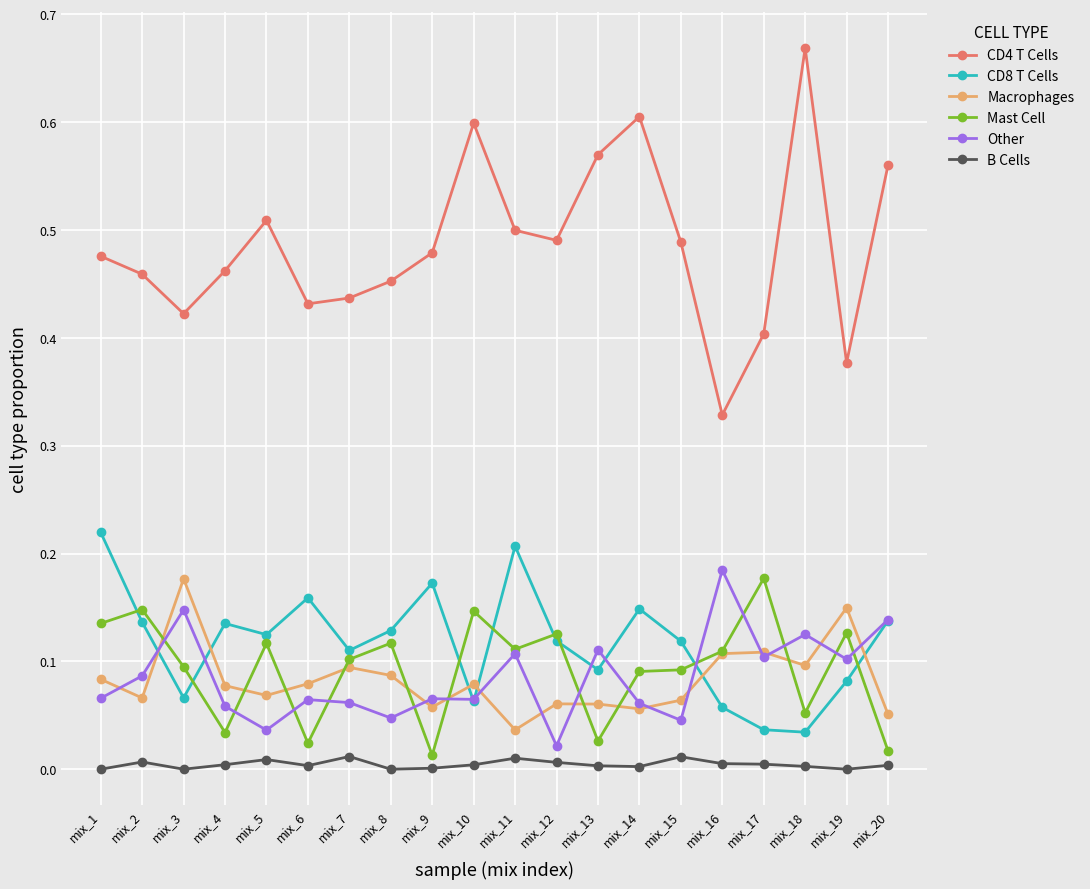

The value of Macrophages at mix_2 is 0.1. True or false?

True